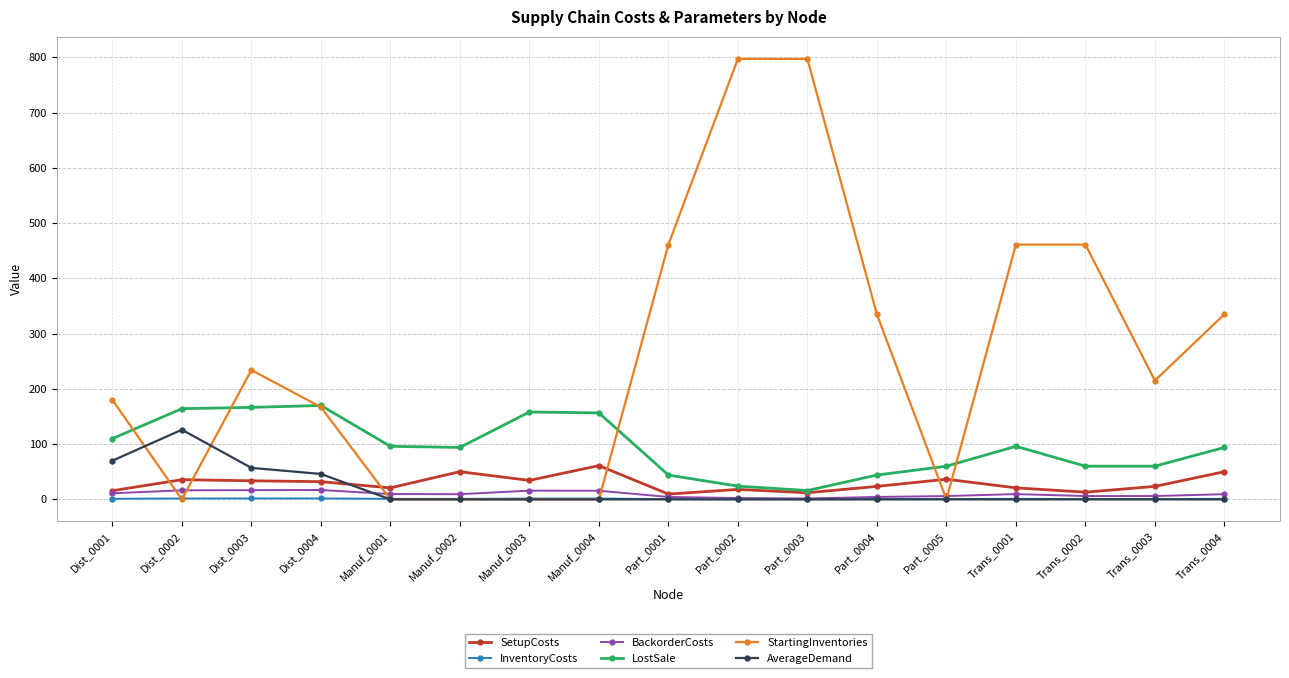

What is the label of the 17th point from the left?

Trans_0004